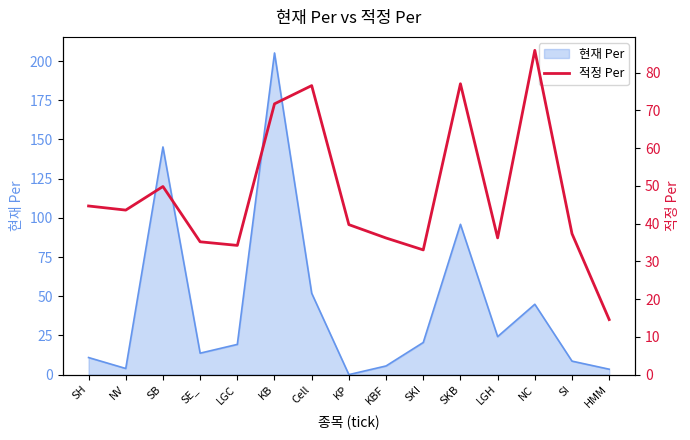

How many lines are shown in the chart?

1